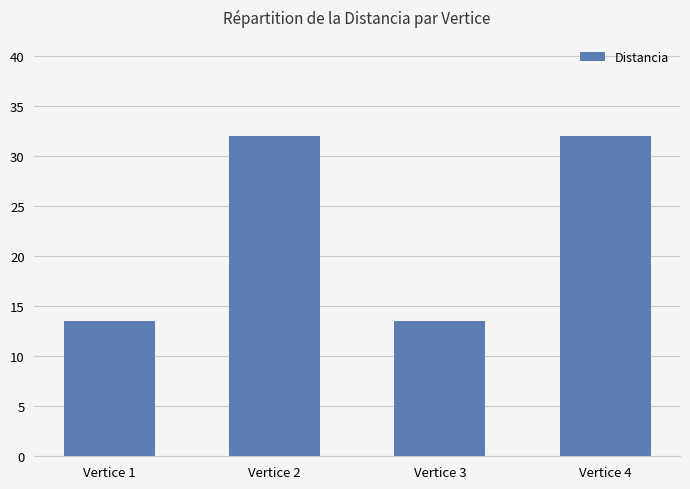

Where does the data first go above 31?

Vertice 2